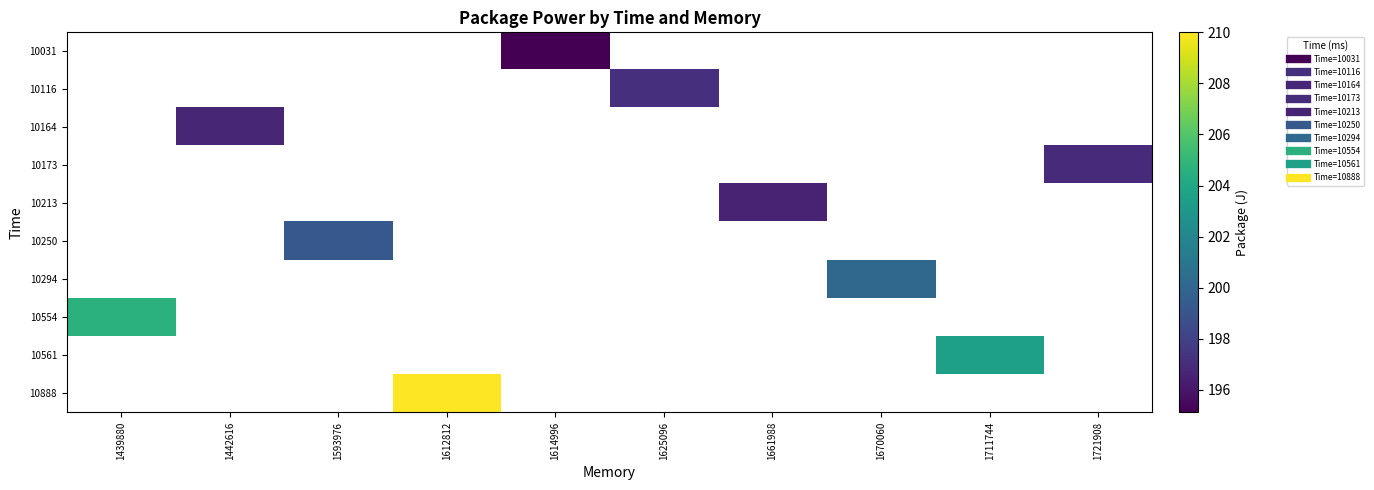

Between 1614996 and 1661988, which is larger?

1661988